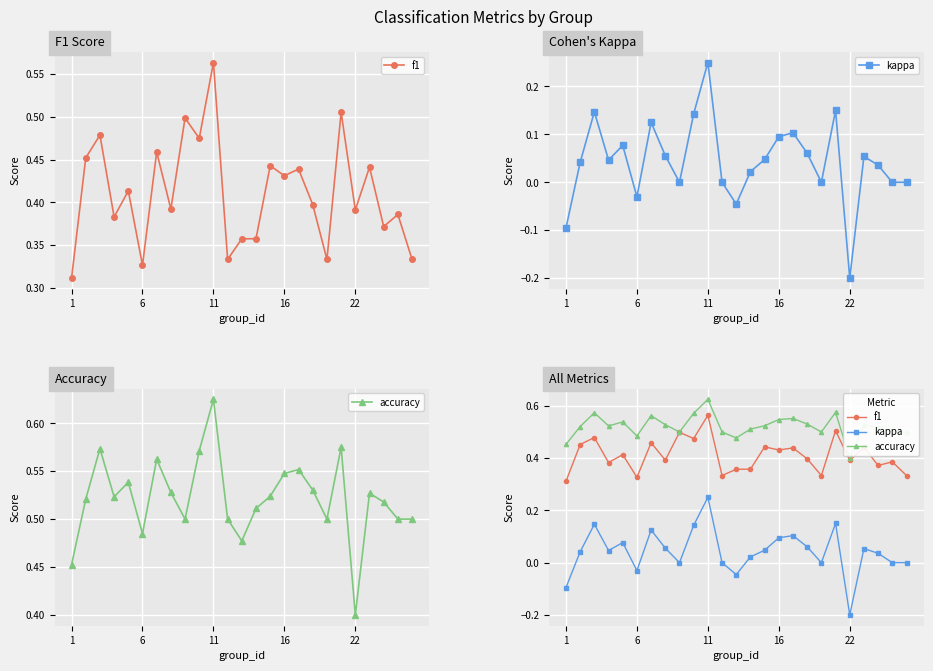

What are all the series names shown in the legend?

f1, kappa, accuracy